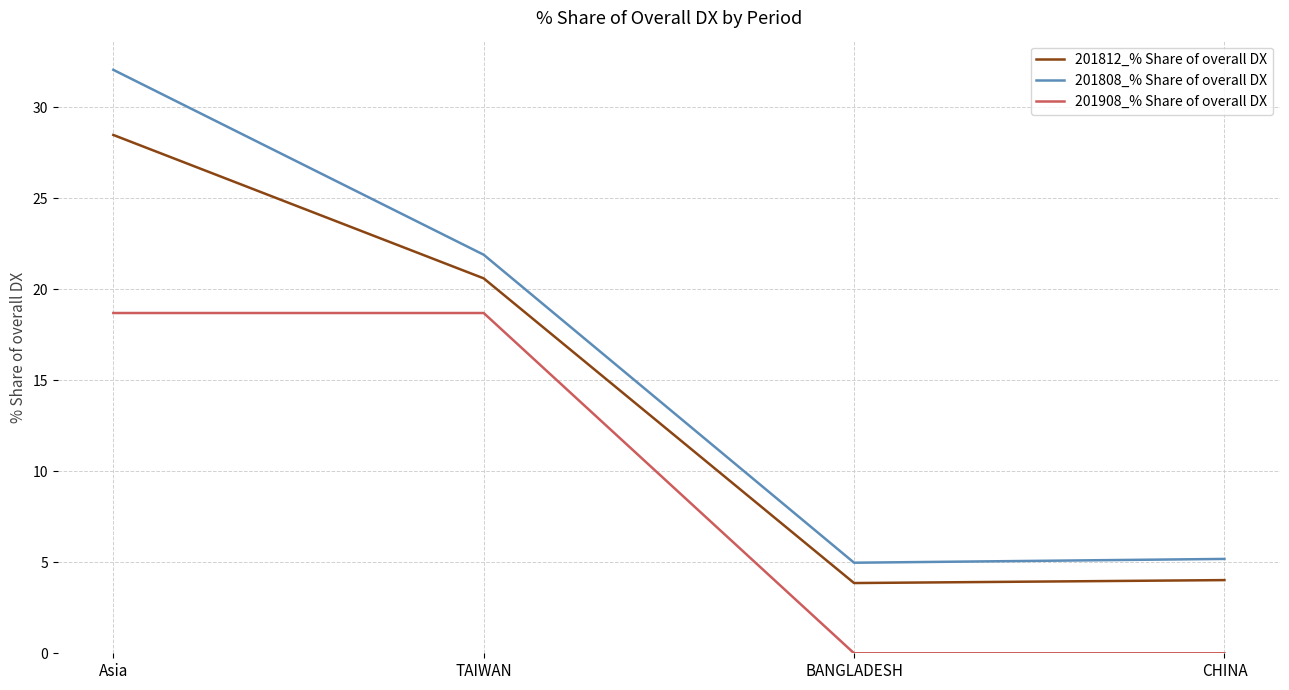

Which series has the largest total across all categories?

201808_% Share of overall DX